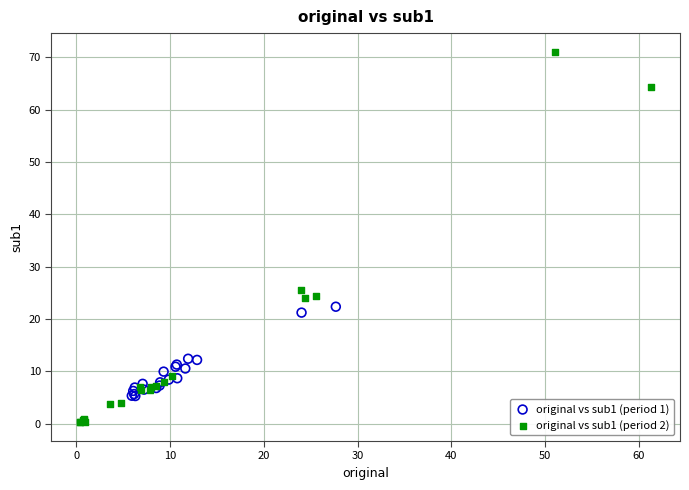

Which series has the widest spread of Y values?

original vs sub1 (period 2)